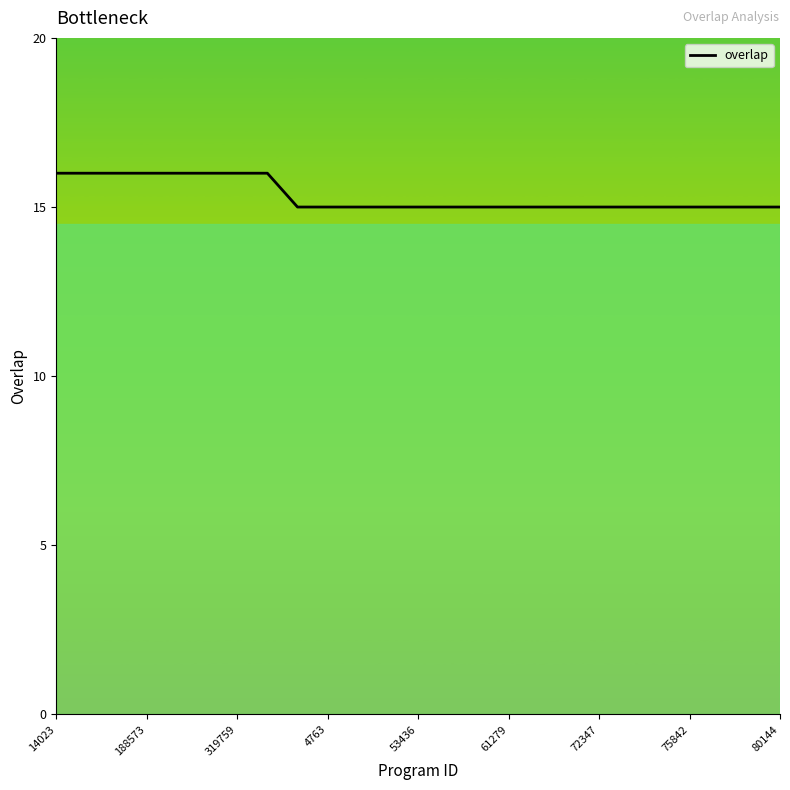

What is the greatest value displayed?

16